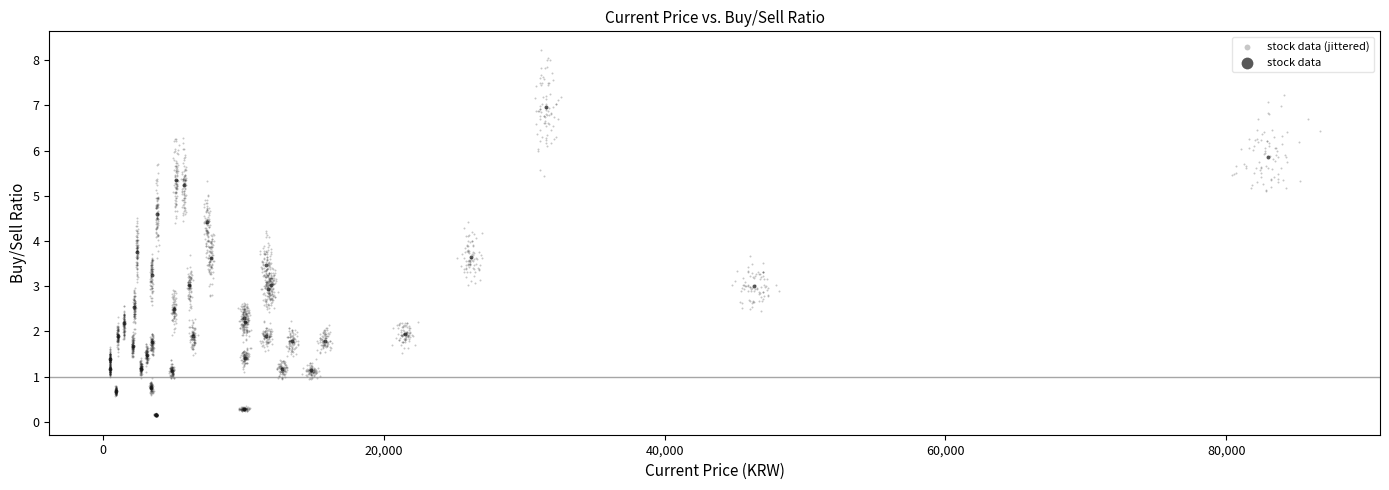

Which series reaches the maximum Y coordinate?

stock data (jittered)